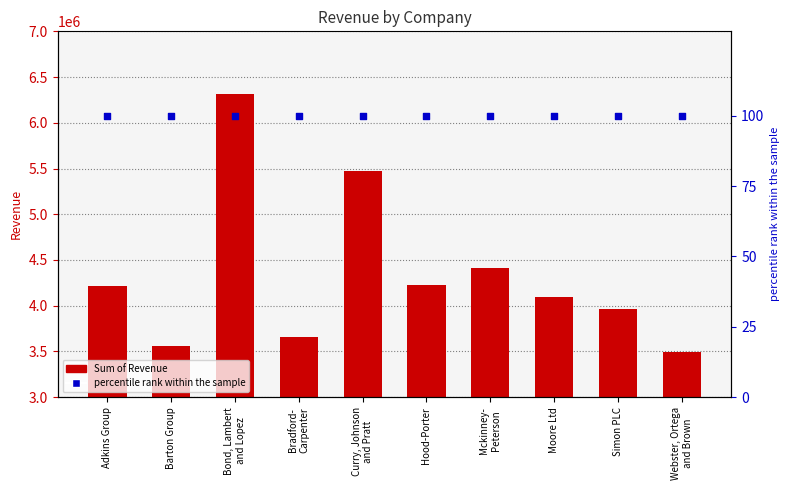

Which series reaches the maximum Y coordinate?

Sum of Revenue